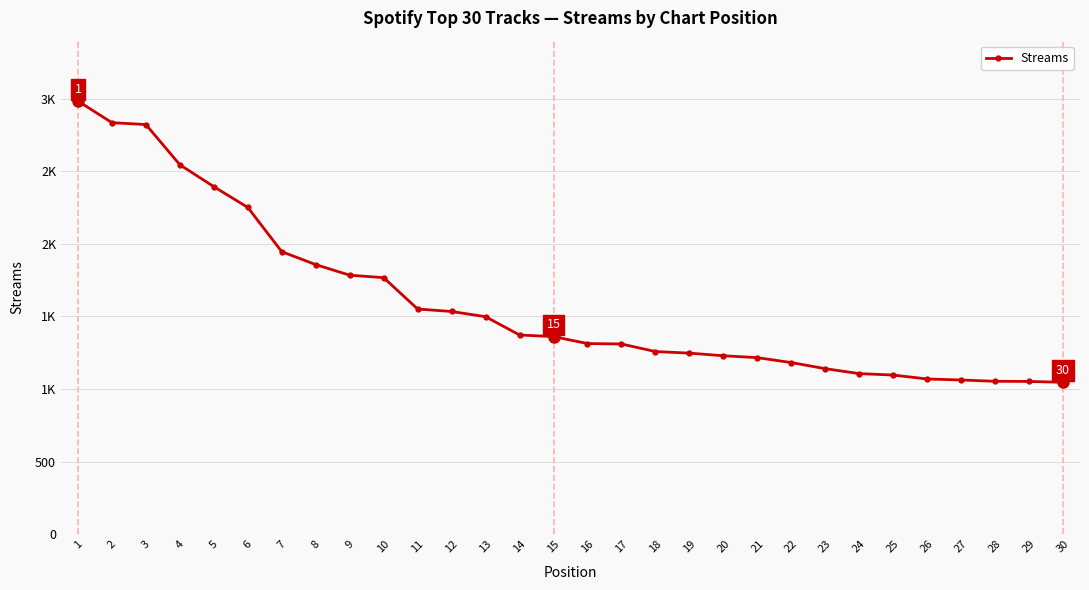

What value does the data have at 20?

1229